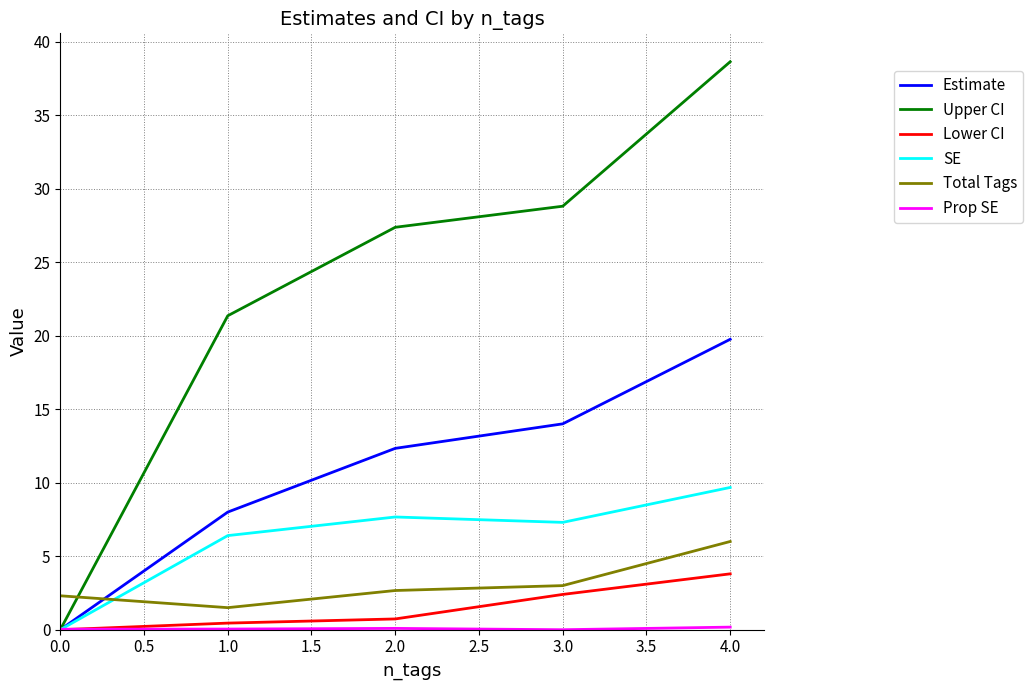

How many intersections are there between Total Tags and Estimate?

1